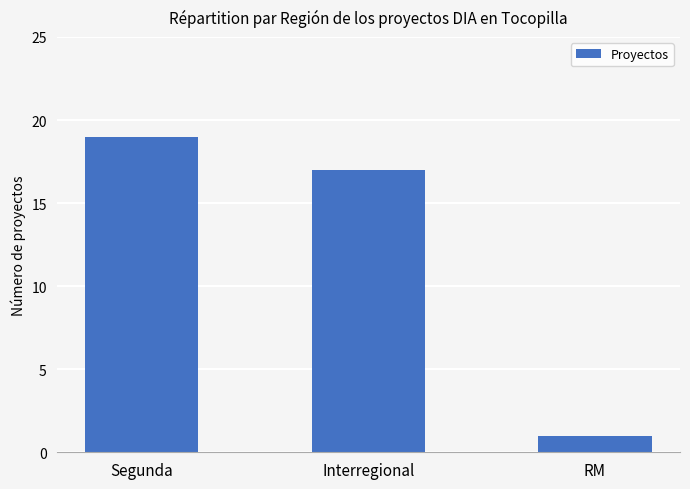

What is the difference between the second highest and minimum values?

16